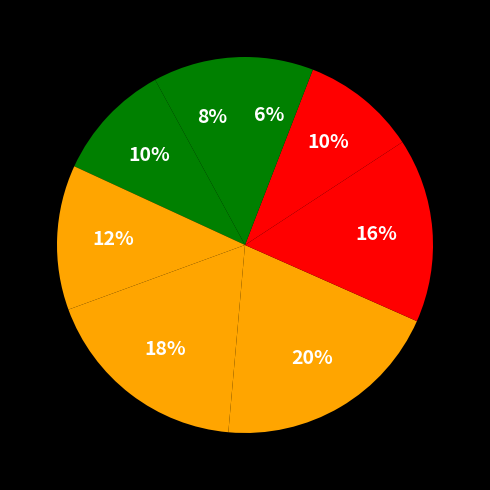

How many segments does this pie chart have?

8